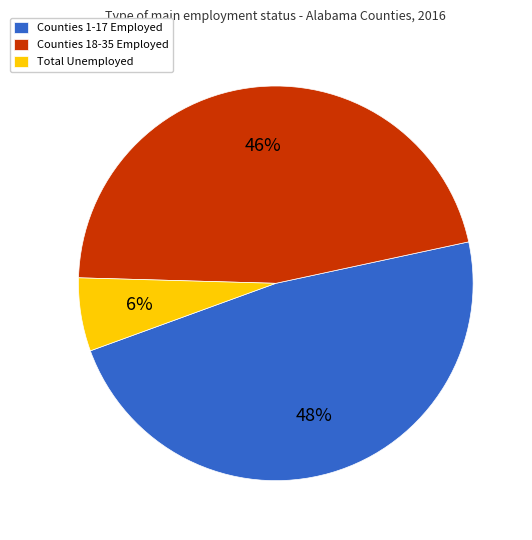

True or false: Counties 18-35 Employed accounts for 46% of the total.

True